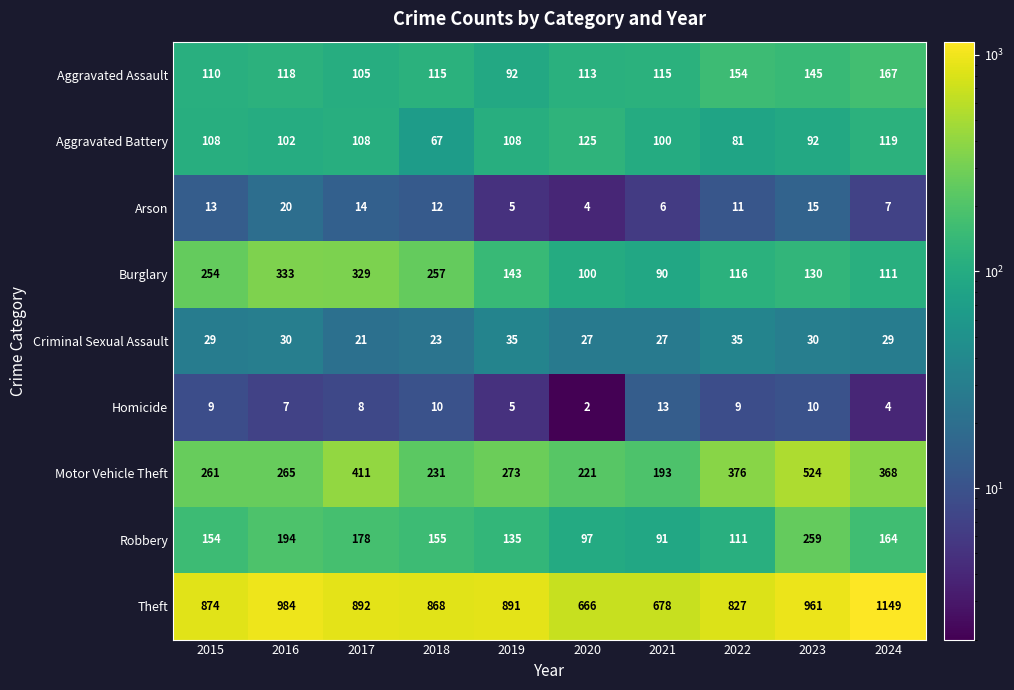

At which category is the sum across all series the highest?

2023